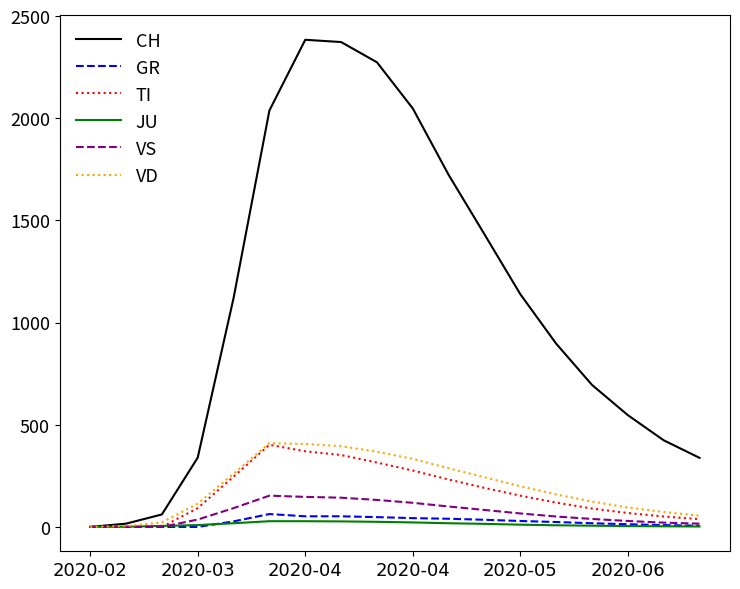

At how many categories does at least one series exceed 1338?

7